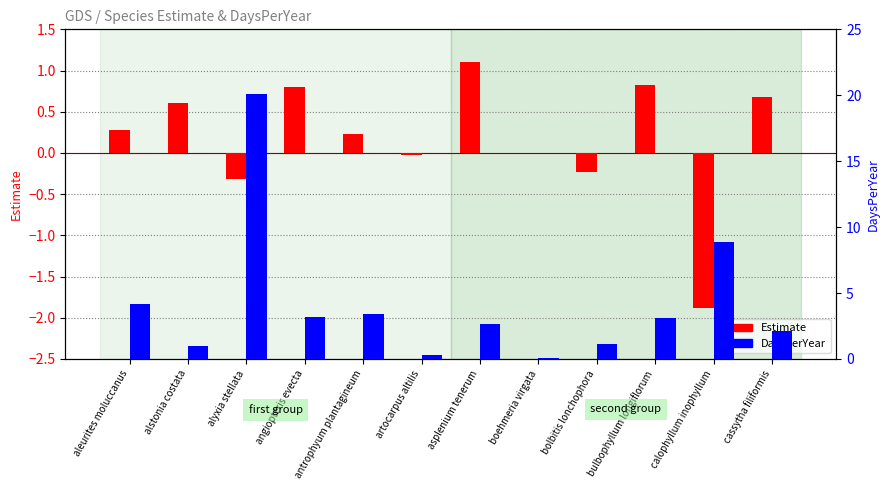

What is the difference between the highest and lowest values at bulbophyllum longiflorum?

2.3